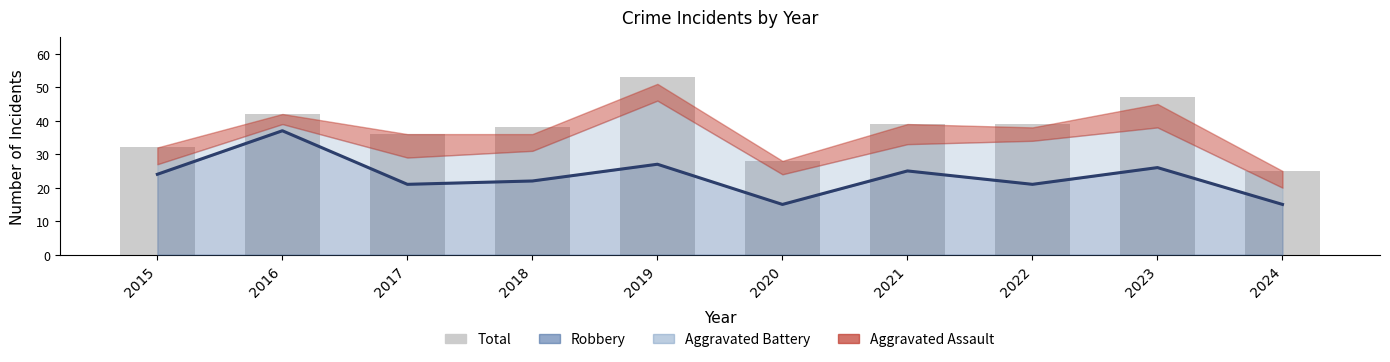

What is the maximum value shown in the chart?

53